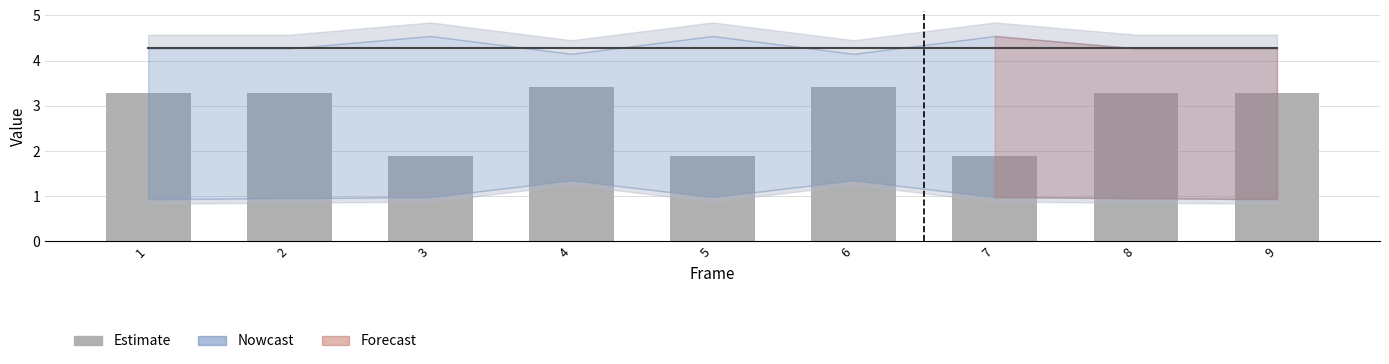

True or false: the data shows 1.9 at 5.

True